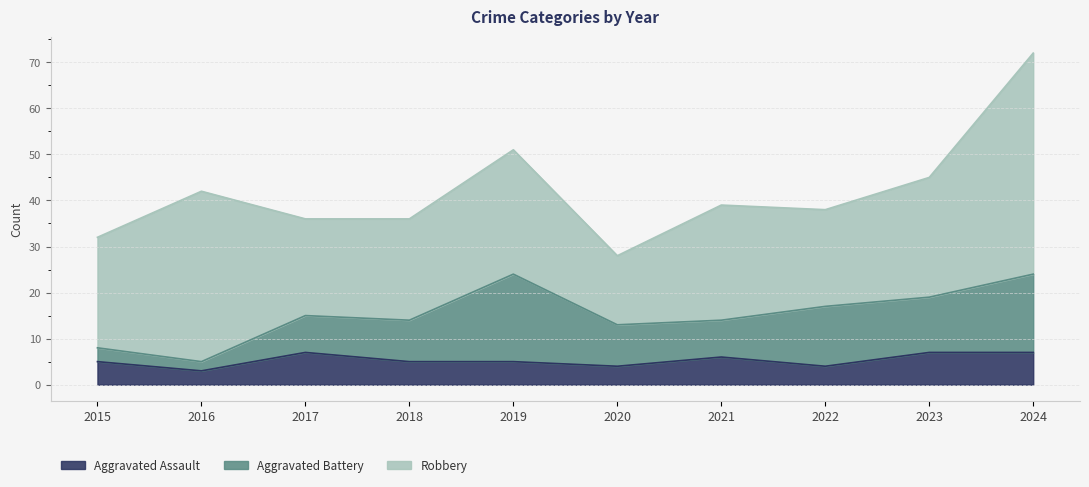

True or false: Robbery and Aggravated Assault cross at least once.

False